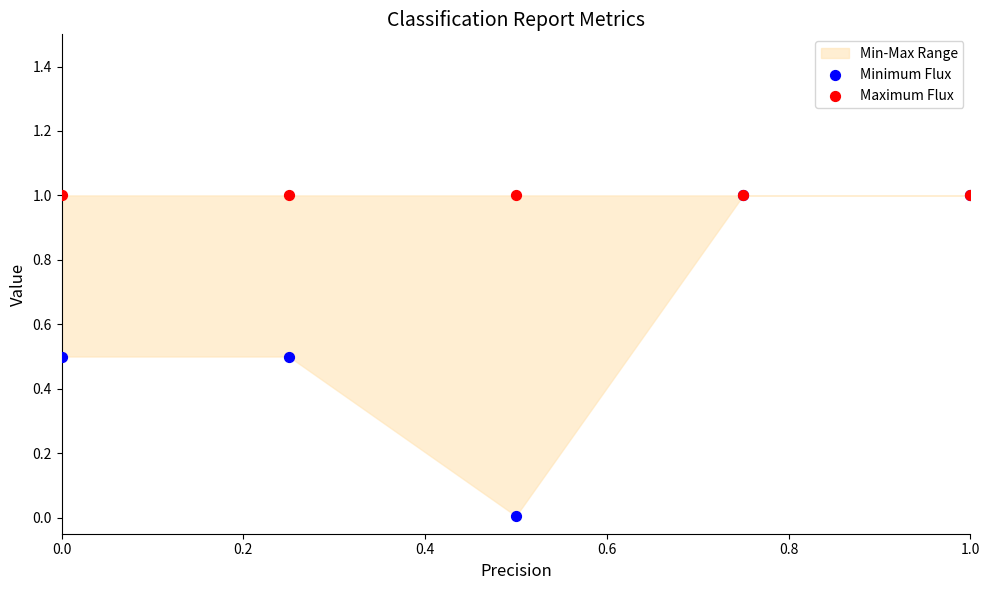

Which series reaches the minimum Y coordinate?

Minimum Flux